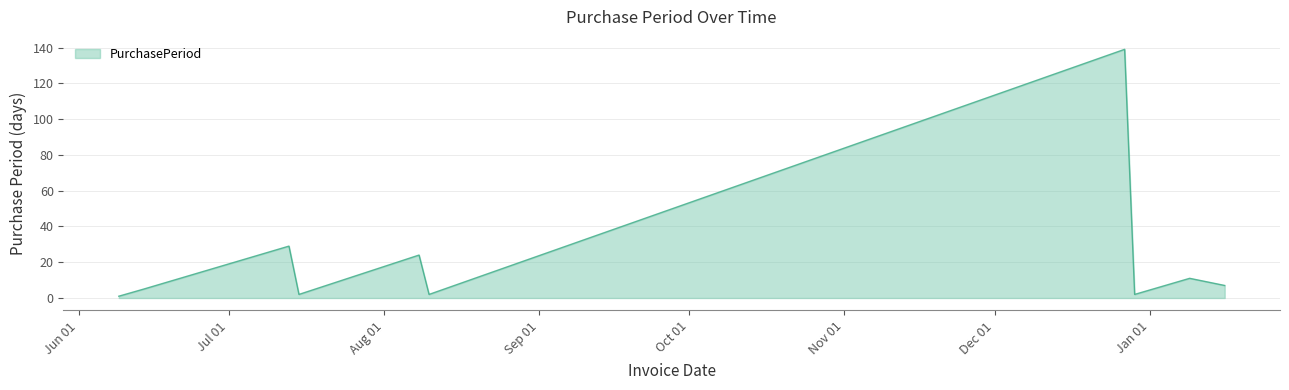

What is the difference between the maximum and minimum values?

138